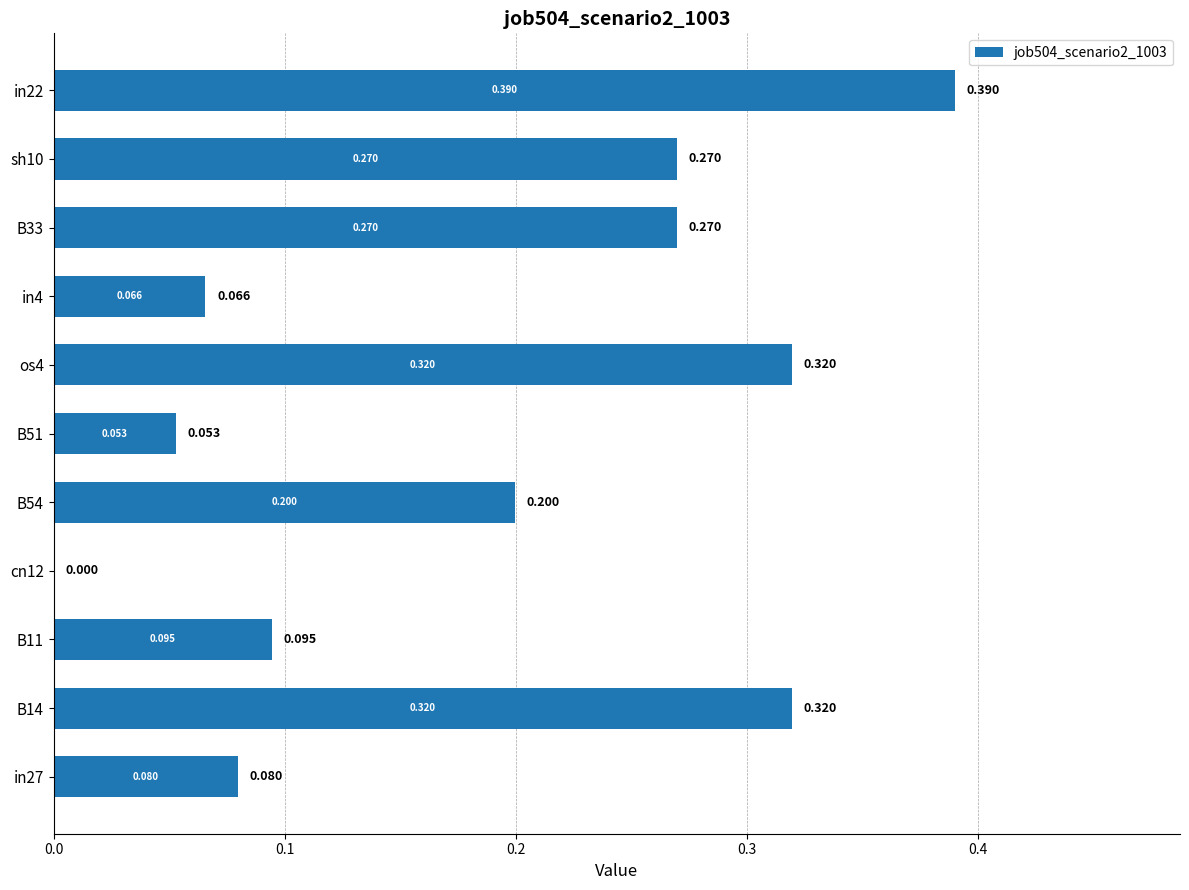

Are the bars horizontal?

Yes